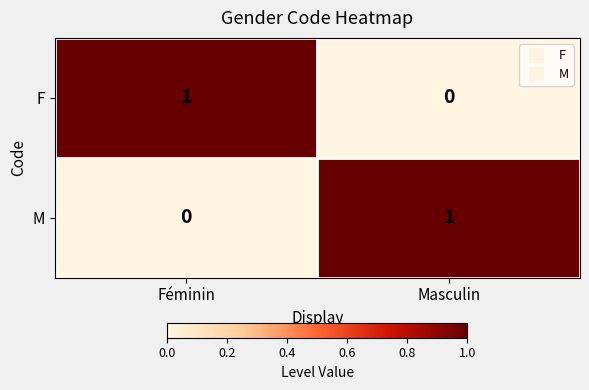

At Féminin, list the series in order from smallest to largest.

M, F